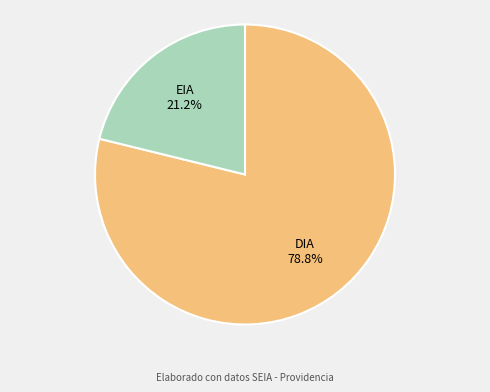

Is it true that DIA is 92% of the pie?

False